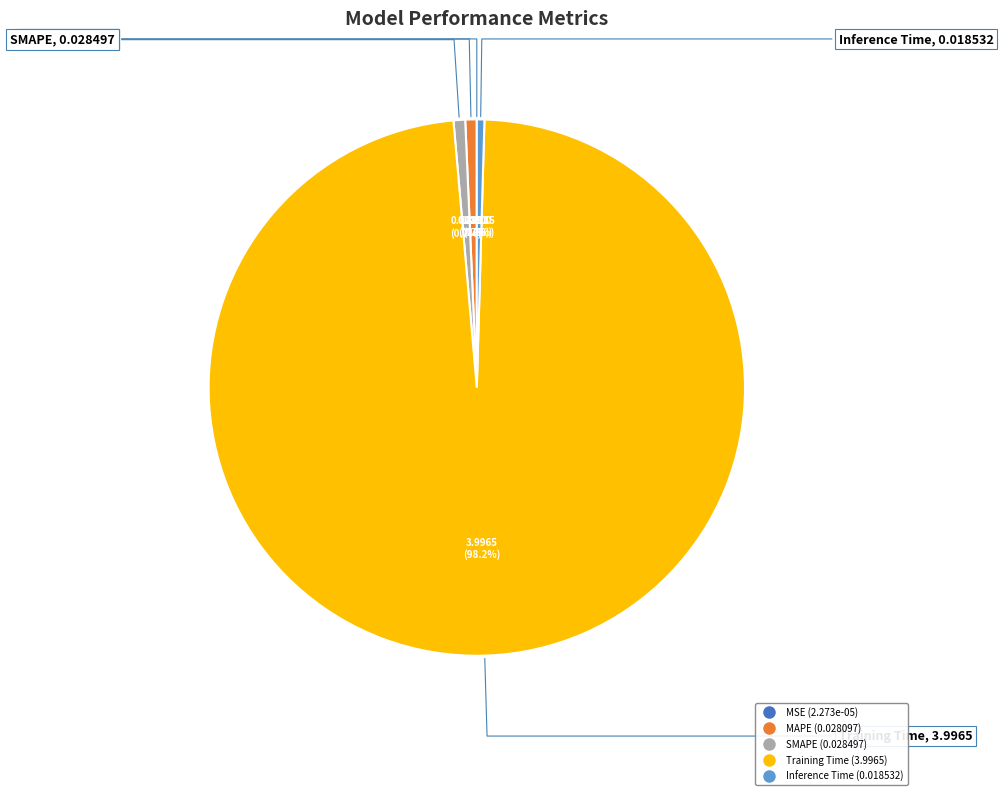

What percentage is the Training Time slice, to the nearest percent?

98%